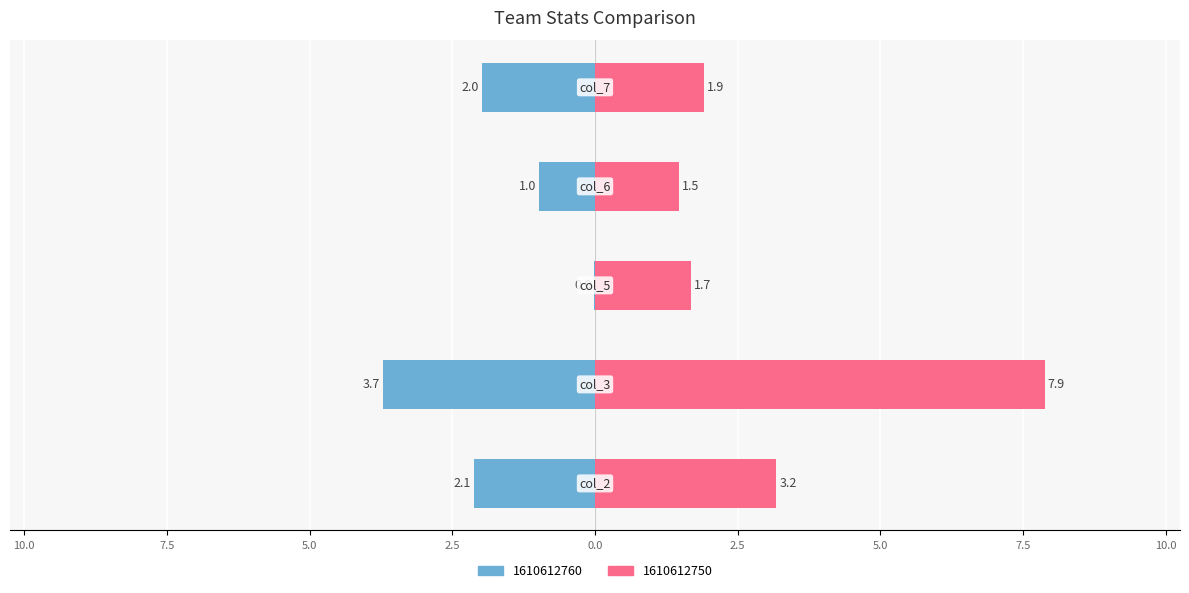

What is the greatest value displayed?

7.9